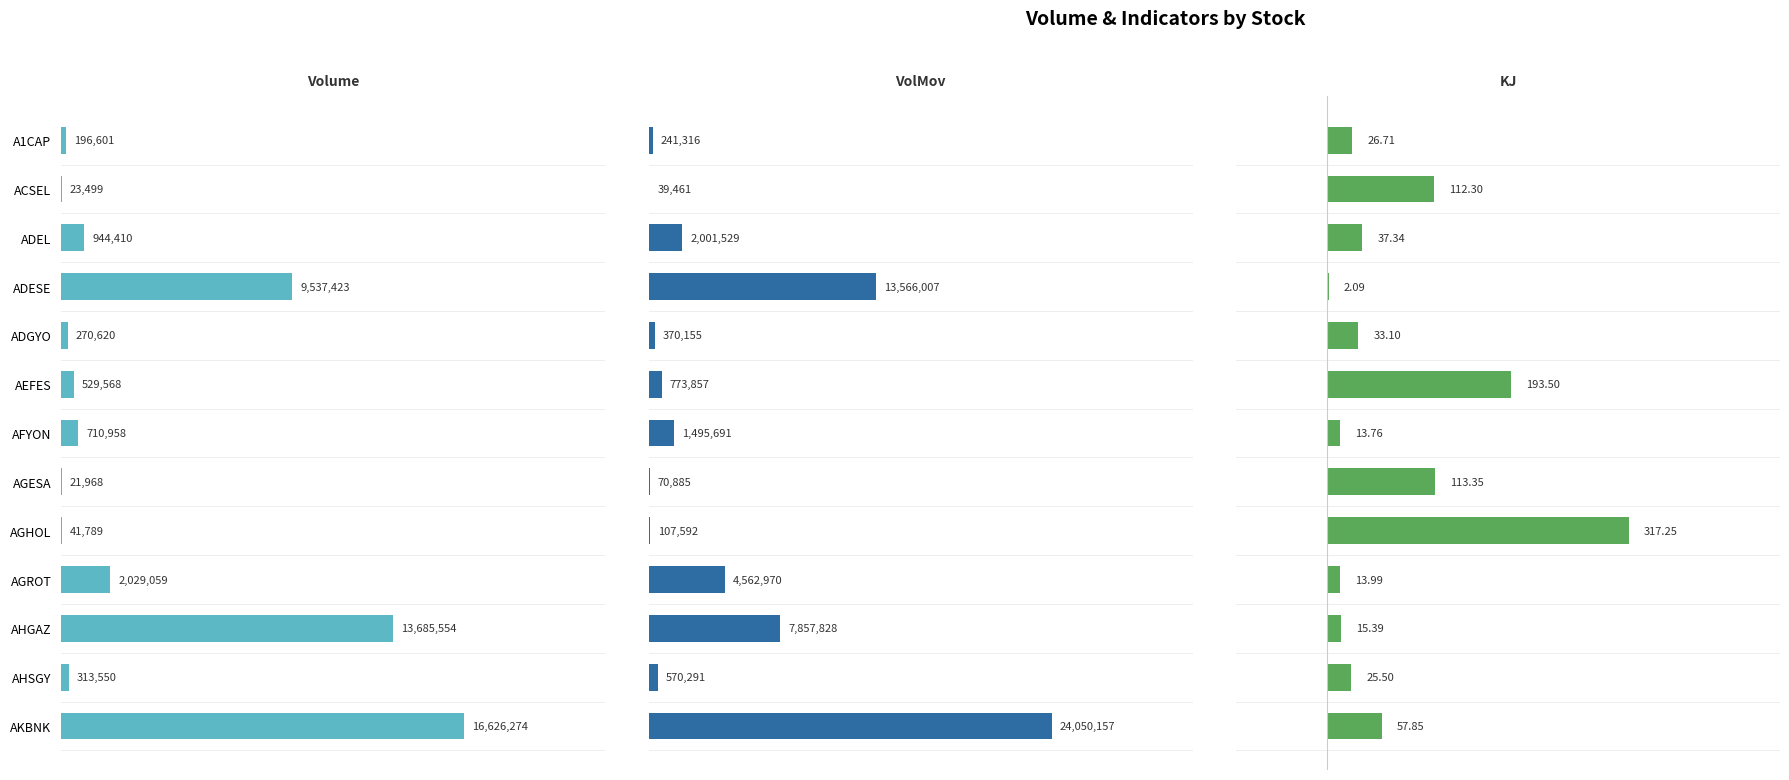

Which has a higher value, ADGYO or AHGAZ?

AHGAZ